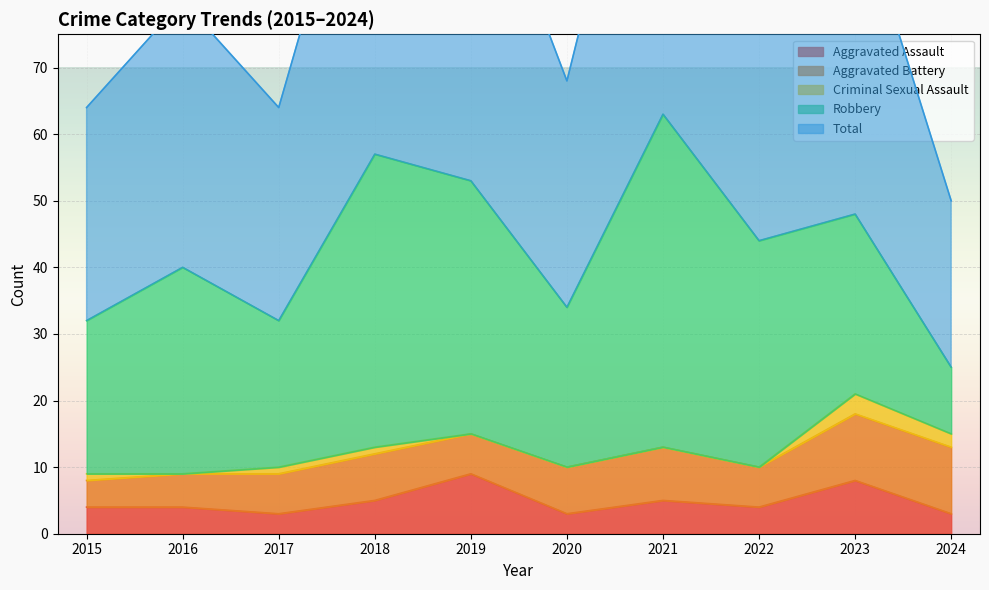

True or false: Aggravated Battery and Criminal Sexual Assault intersect in this chart.

False